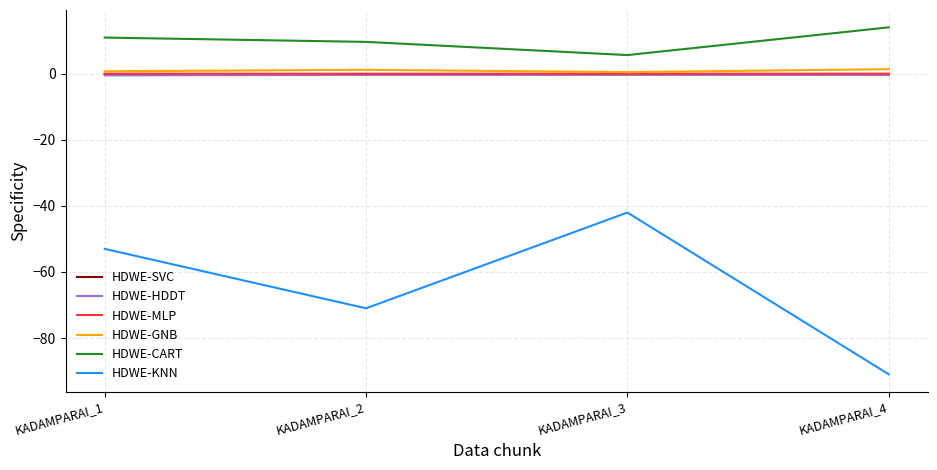

Which label corresponds to the smallest value in the chart?

KADAMPARAI_4